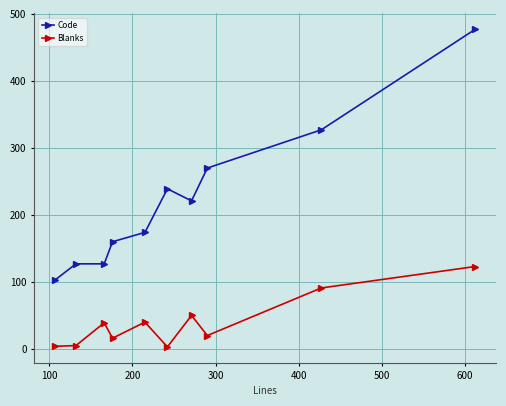

What is the difference between the second highest and second lowest values in the Code series?

200